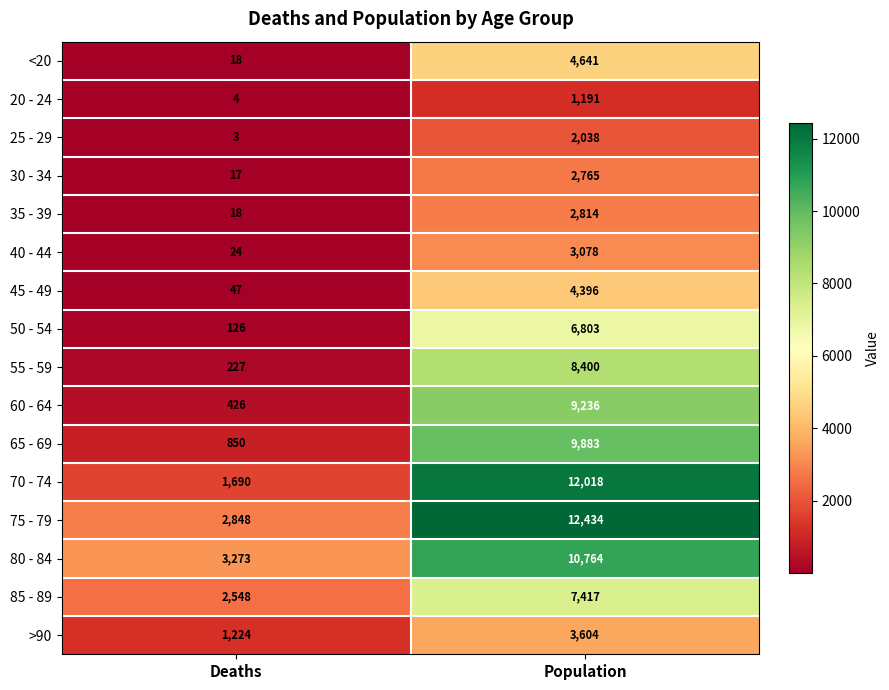

At which category does the chart reach its minimum across all series?

Deaths